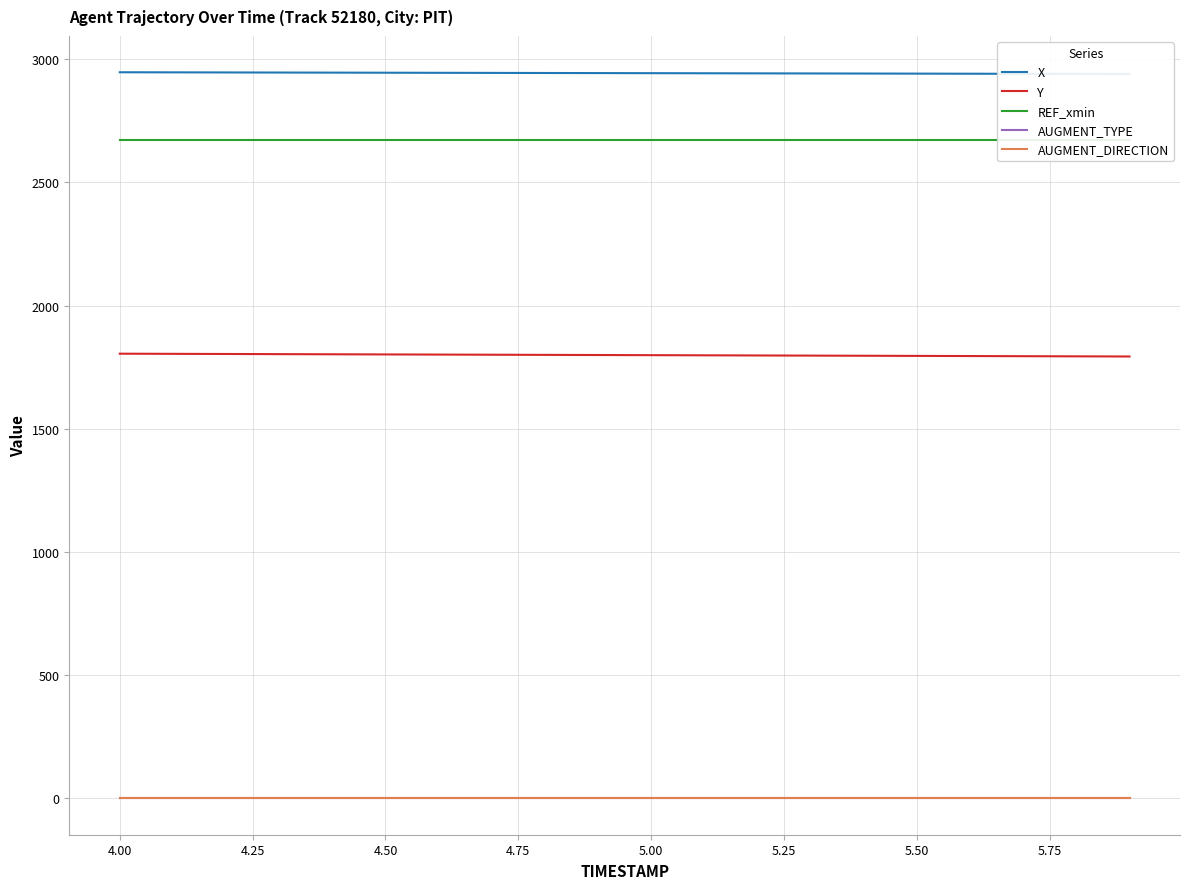

Reading left to right, extract all data points from this chart.

X: 2947.1	2946.7	2946.3	2946.0	2945.6	2945.2	2944.8	2944.5	2944.1	2943.7	2943.4	2943.0	2942.6	2942.3	2941.9	2941.5	2941.2	2940.8	2940.4	2940.1
Y: 1804.9	1804.3	1803.7	1803.1	1802.5	1801.9	1801.3	1800.7	1800.1	1799.5	1798.9	1798.3	1797.7	1797.1	1796.5	1795.9	1795.3	1794.7	1794.2	1793.5
REF_xmin: 2672.5	2672.5	2672.5	2672.5	2672.5	2672.5	2672.5	2672.5	2672.5	2672.5	2672.5	2672.5	2672.5	2672.5	2672.5	2672.5	2672.5	2672.5	2672.5	2672.5
AUGMENT_TYPE: 0.0	0.0	0.0	0.0	0.0	0.0	0.0	0.0	0.0	0.0	0.0	0.0	0.0	0.0	0.0	0.0	0.0	0.0	0.0	0.0
AUGMENT_DIRECTION: 0.0	0.0	0.0	0.0	0.0	0.0	0.0	0.0	0.0	0.0	0.0	0.0	0.0	0.0	0.0	0.0	0.0	0.0	0.0	0.0